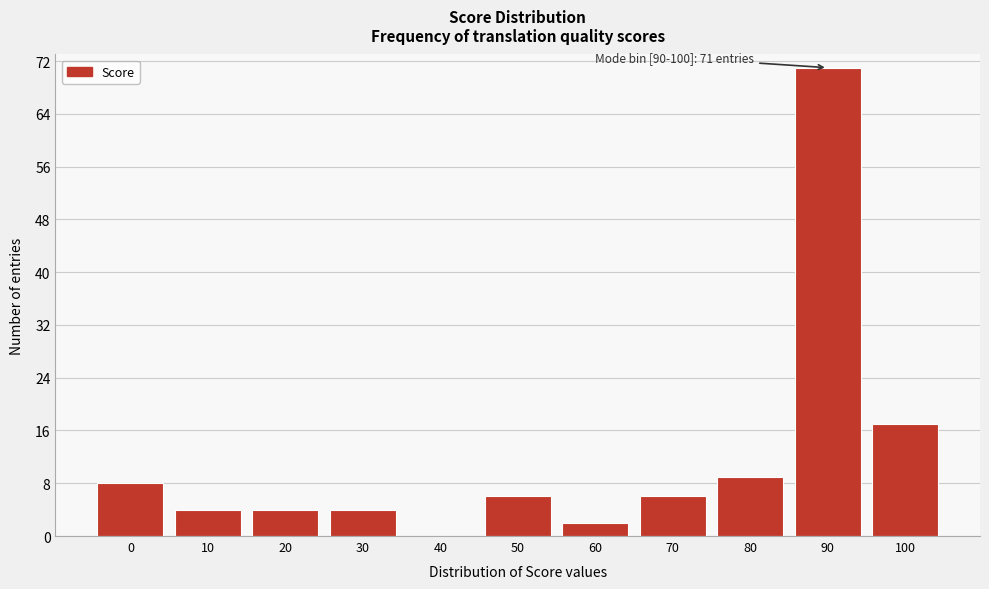

Reading left to right, transcribe all the data shown in this chart.

0=8	10=4	20=4	30=4	40=0	50=6	60=2	70=6	80=9	90=71	100=17